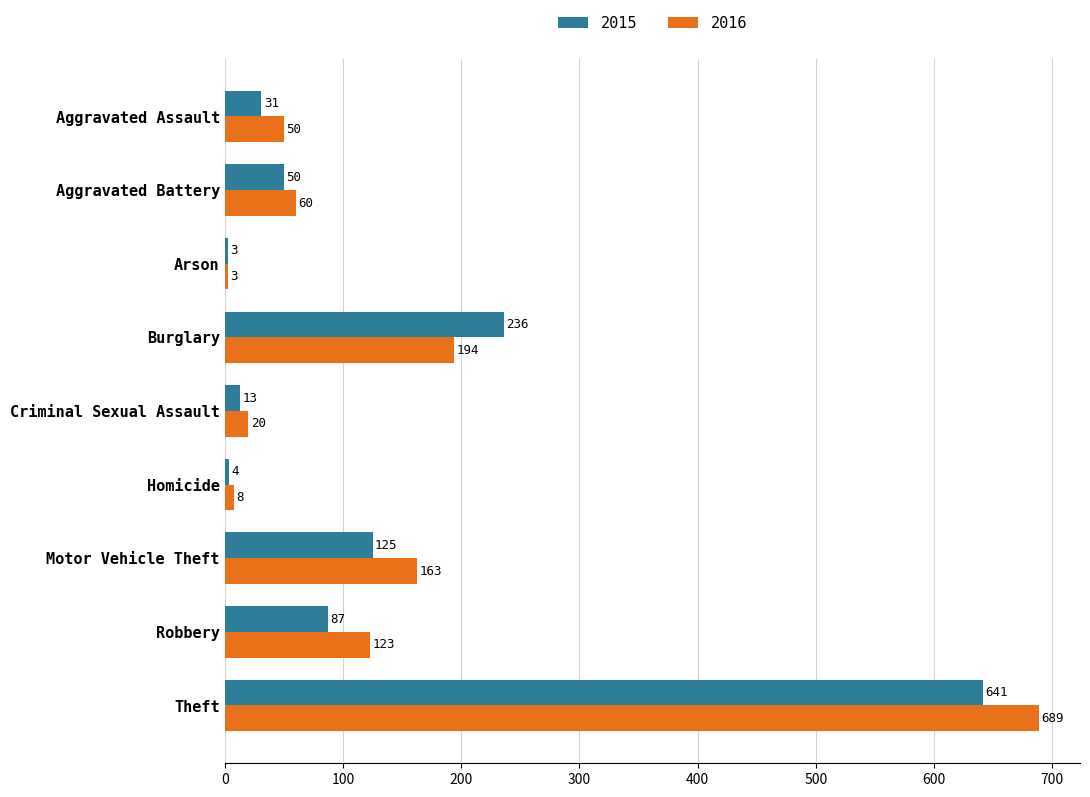

Is the value of 2016 at Aggravated Assault greater than the value of 2015 at Criminal Sexual Assault?

Yes